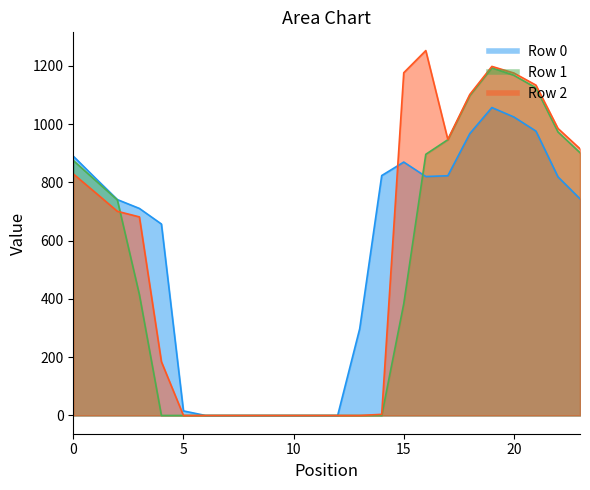

Does the chart have visible grid lines?

No